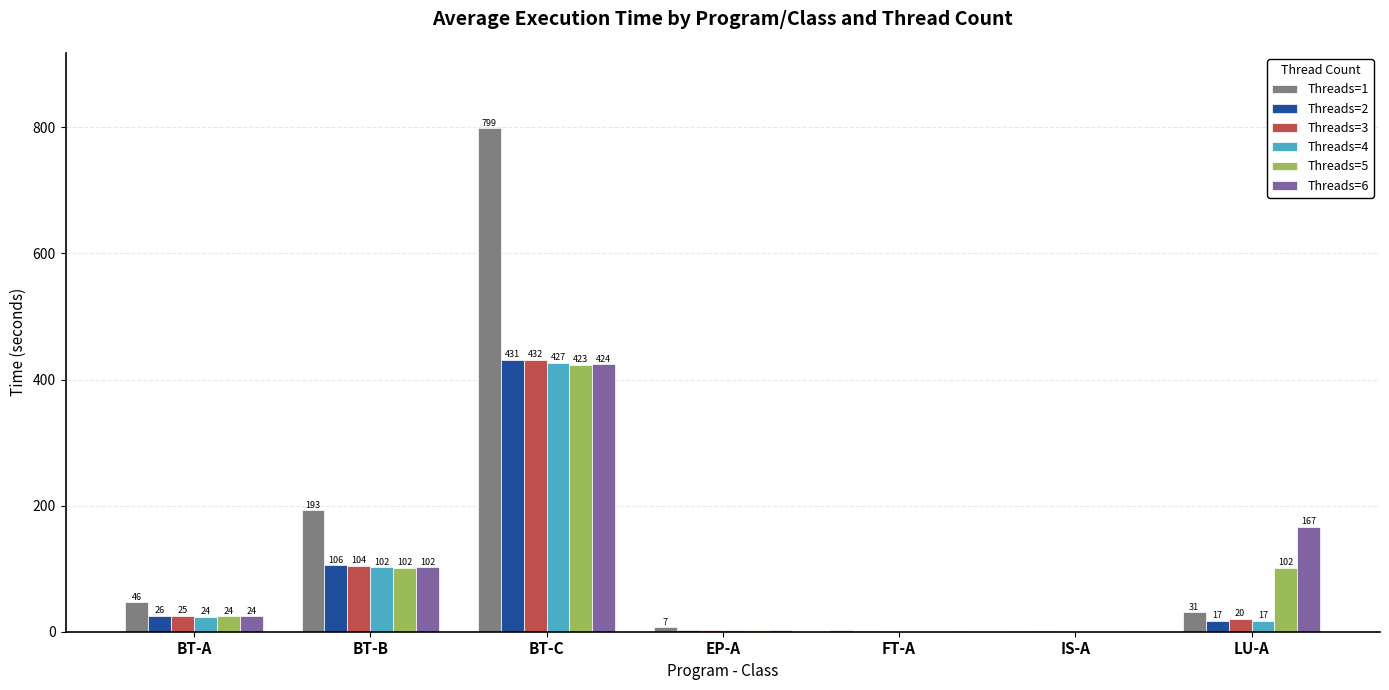

The value of Threads=2 at BT-C is 431.0. True or false?

True